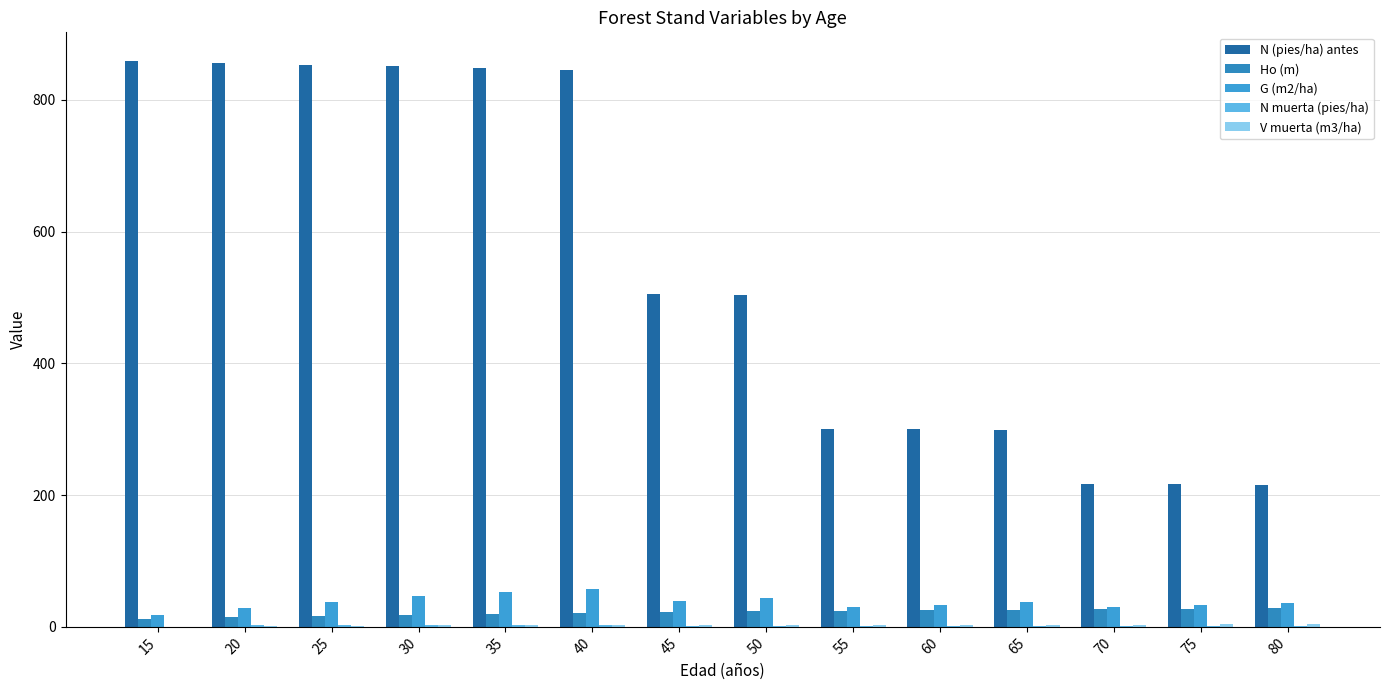

Where is N (pies/ha) antes nearest to the value 537?

45